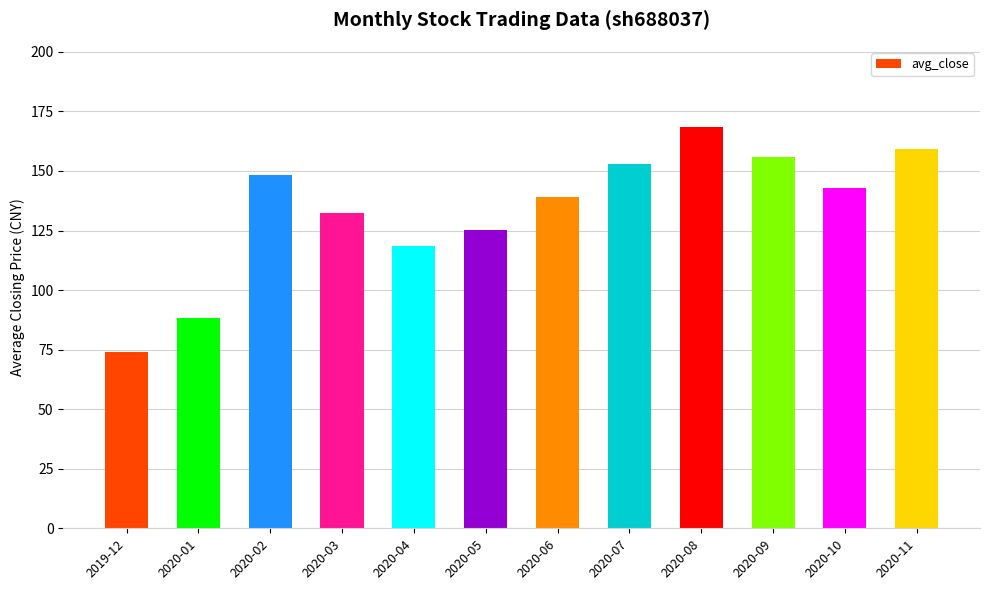

At which category does the chart reach its minimum across all series?

2019-12